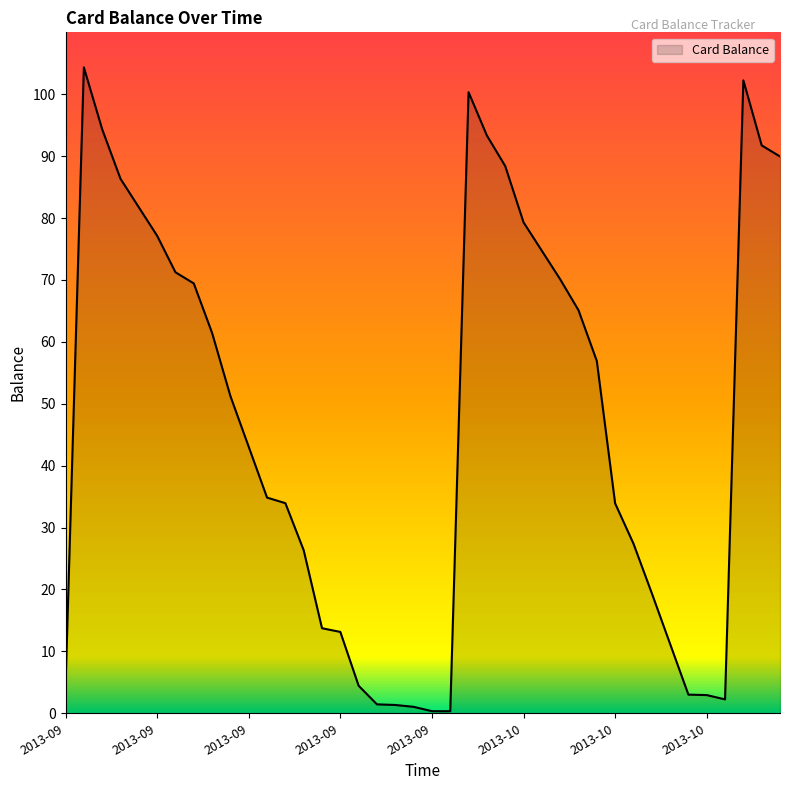

What is the difference between the maximum and minimum values?

104.0